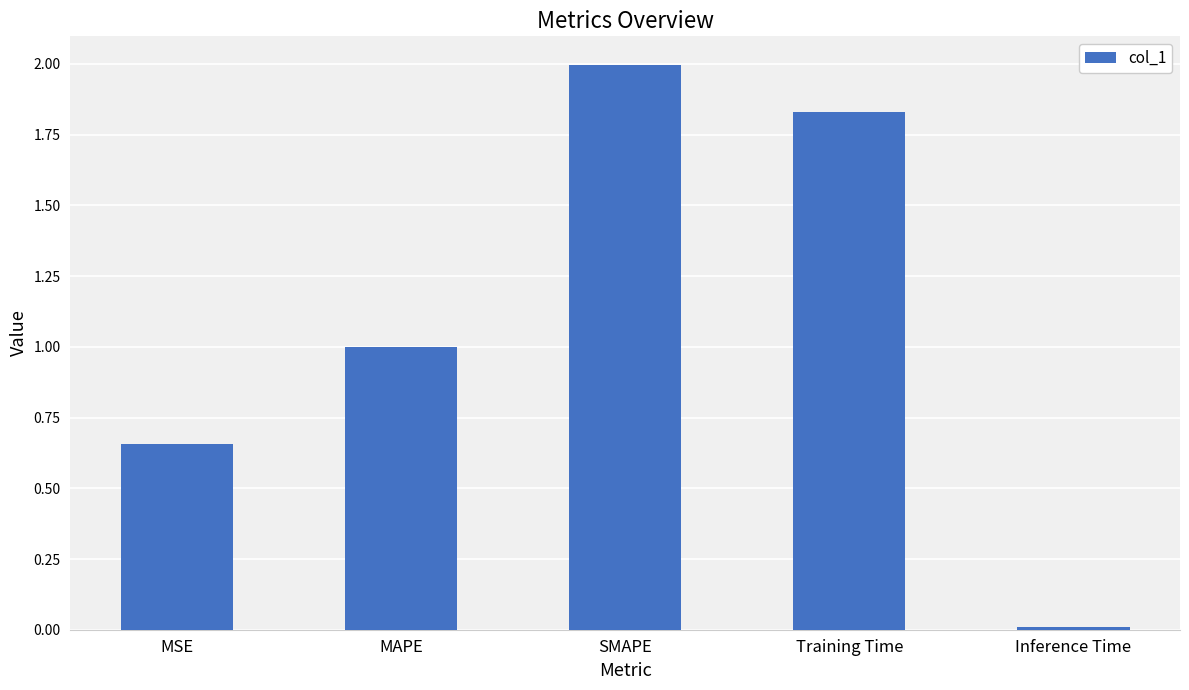

What is the label of the 4th bar from the right?

MAPE